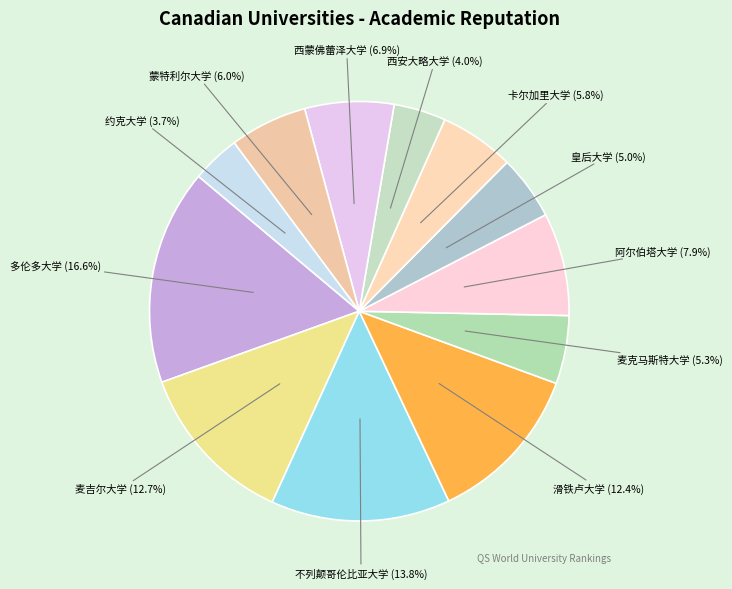

How many slices are in this pie chart?

12